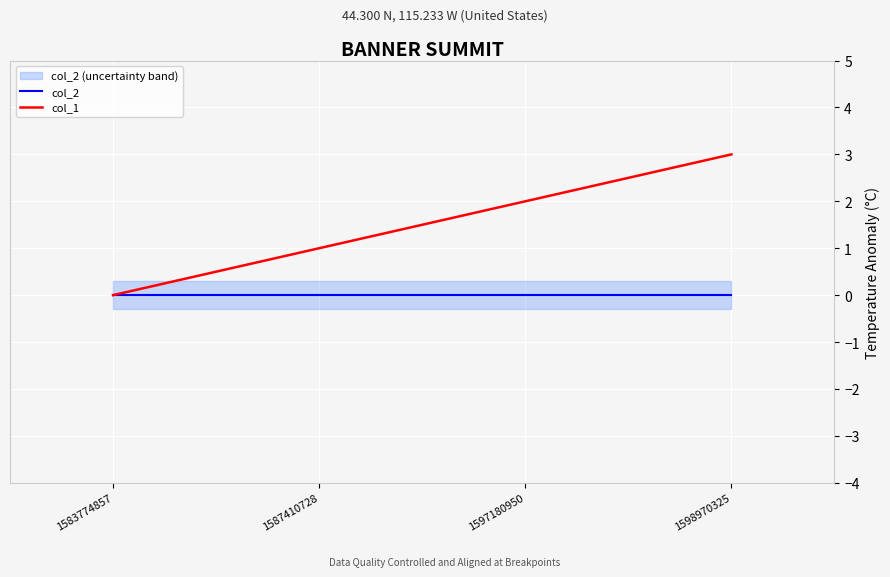

Which series has the largest range (max minus min)?

col_1